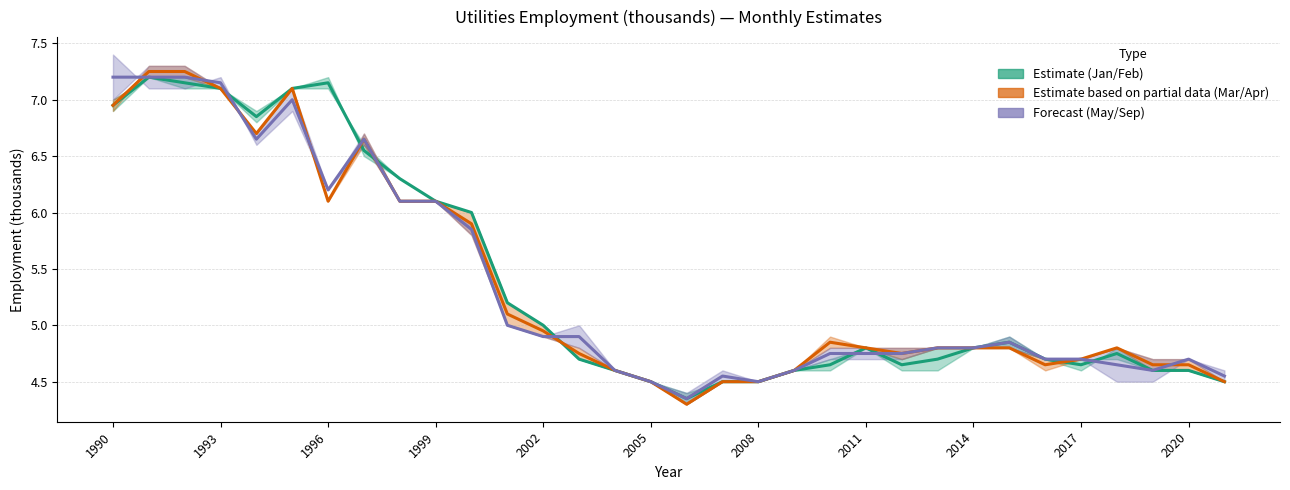

List the series in order of their peak value, highest first.

Mar/Apr (Partial), Jan/Feb (Estimate), May/Sep (Forecast)